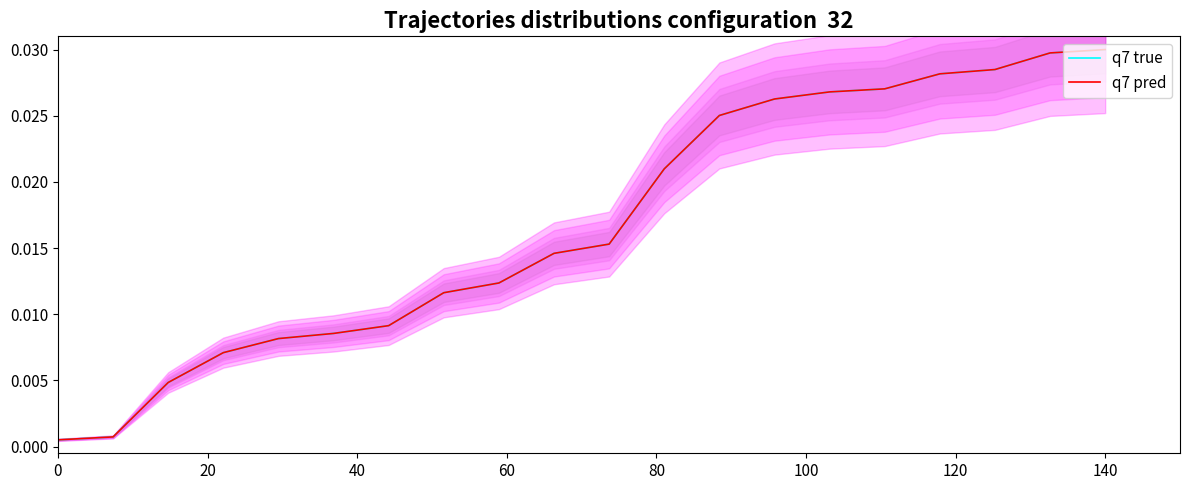

Does the chart have visible grid lines?

No